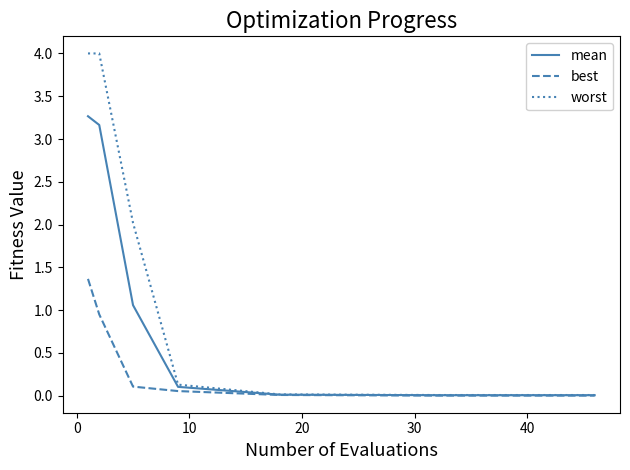

What is the average value of the worst series?

0.5